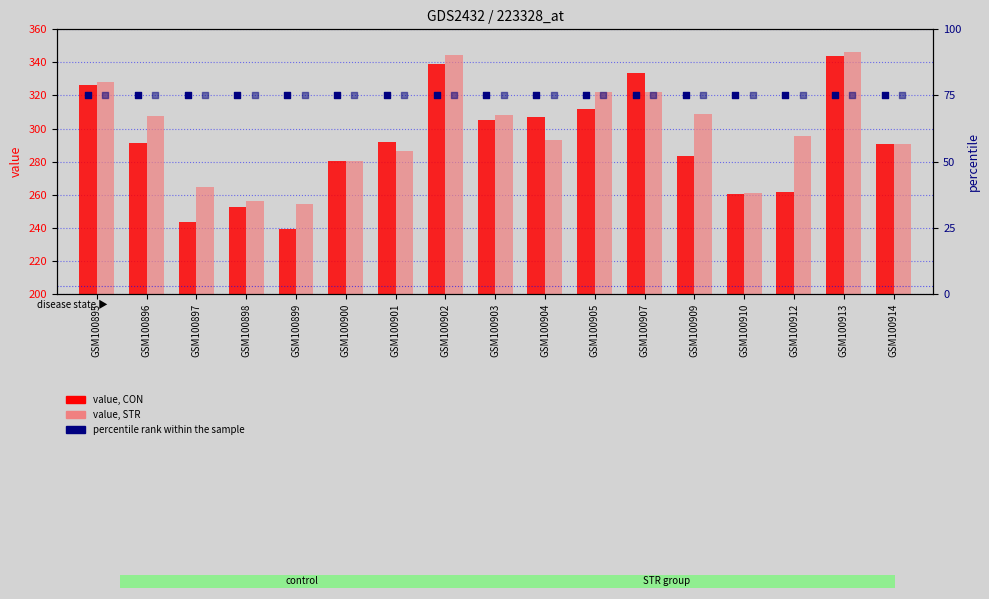

At how many categories does at least one series exceed 136?

17